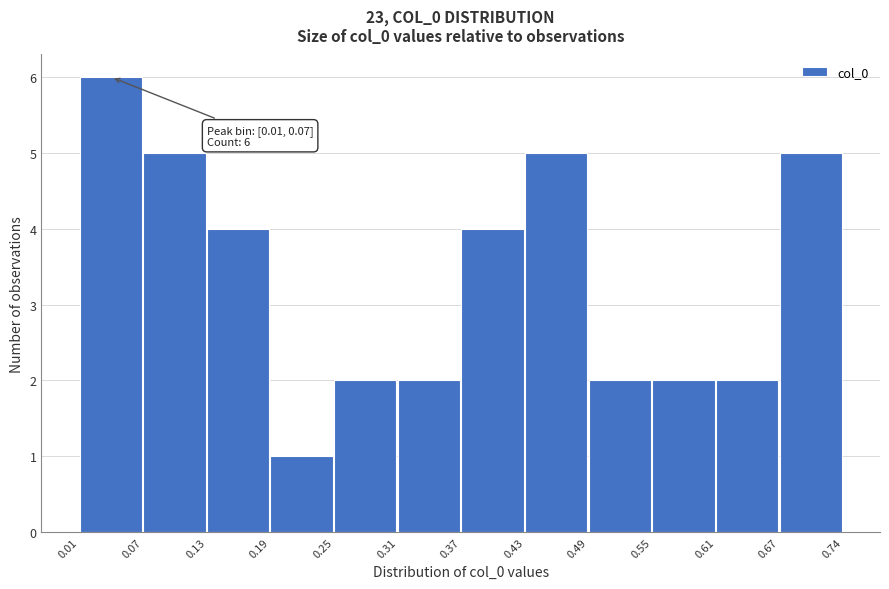

Over which range of the x-axis is the bar tallest?

0.01 to 0.07